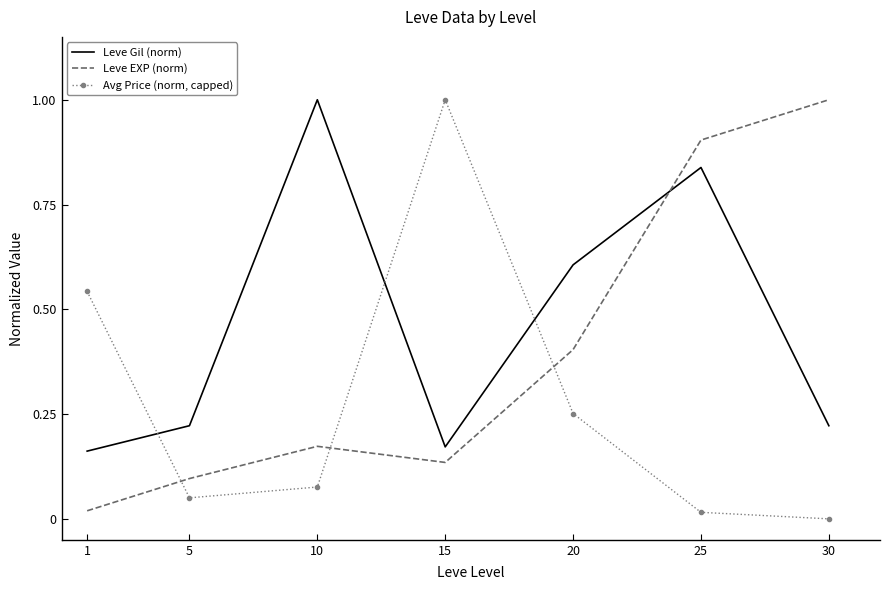

The Avg Price (norm, capped) series shows 0.1 at 5. True or false?

True